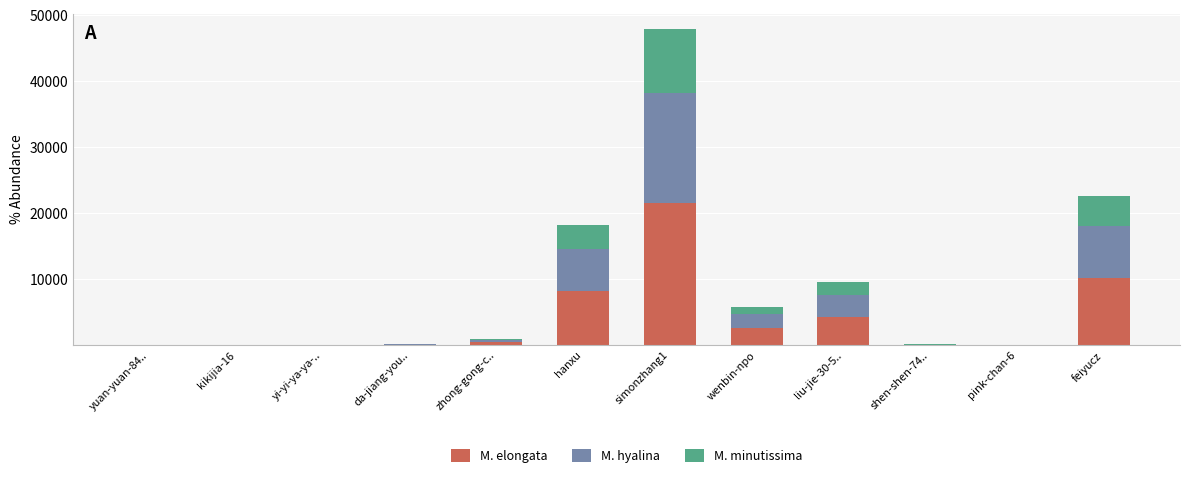

What is the sum of the M. elongata values at hanxu and wenbin-npo?

10873.8